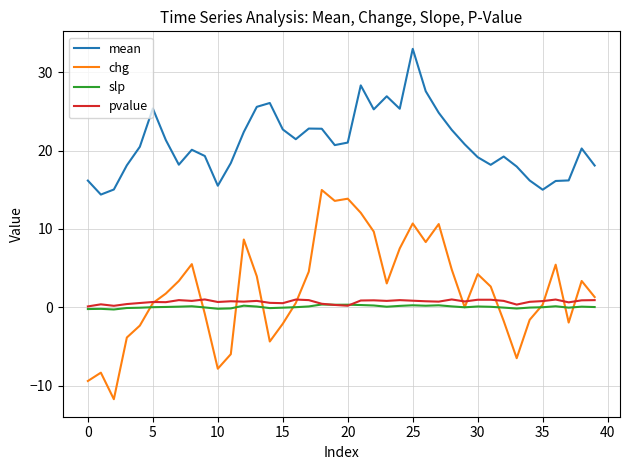

What is the sum of all chg values?

86.7